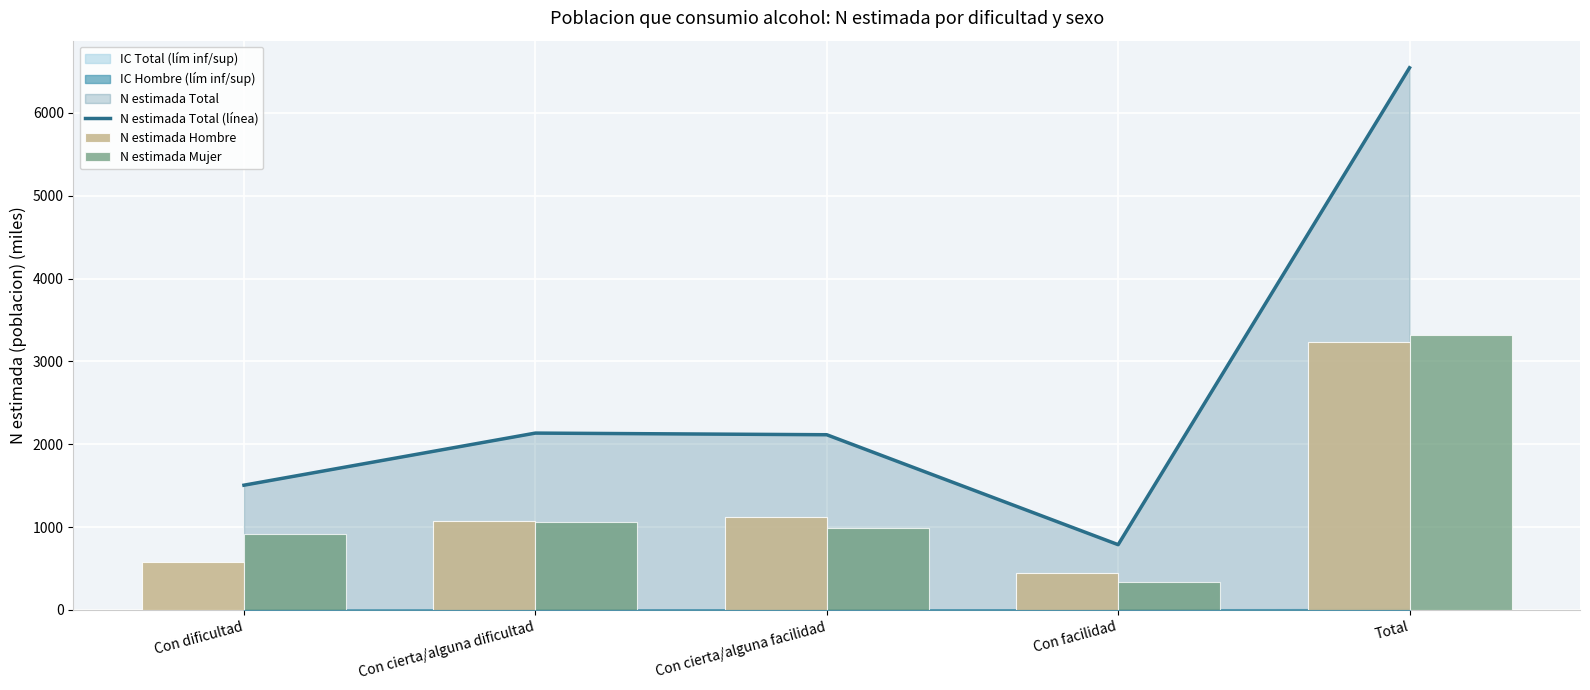

Reading left to right, extract all data points from this chart.

N estimada Total (línea): Con dificultad=1506.5	Con cierta/alguna dificultad=2135.4	Con cierta/alguna facilidad=2115.5	Con facilidad=788.4	Total=6545.8
N estimada Hombre: Con dificultad=584.1	Con cierta/alguna dificultad=1077.9	Con cierta/alguna facilidad=1121.6	Con facilidad=447.2	Total=3230.8
N estimada Mujer: Con dificultad=922.3	Con cierta/alguna dificultad=1057.5	Con cierta/alguna facilidad=993.9	Con facilidad=341.2	Total=3315.0